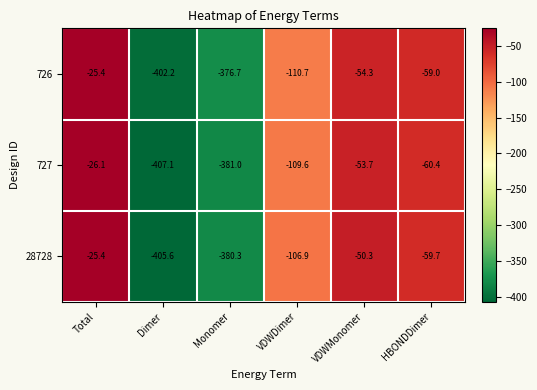

Reading left to right, extract all data points from this chart.

726: -25.4	-402.2	-376.7	-110.7	-54.3	-59.0
727: -26.1	-407.1	-381.0	-109.6	-53.7	-60.4
28728: -25.4	-405.6	-380.3	-106.9	-50.3	-59.7